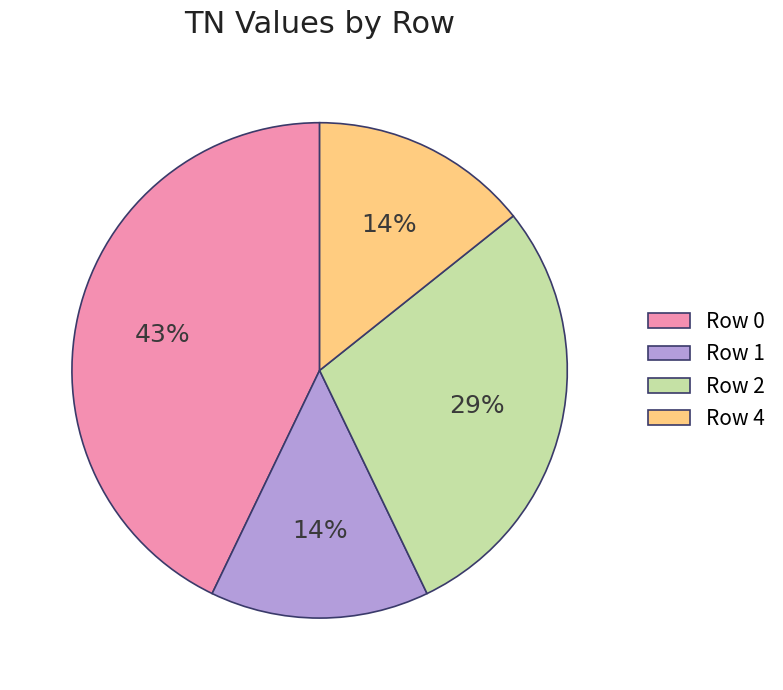

Count the number of slices in the pie.

4